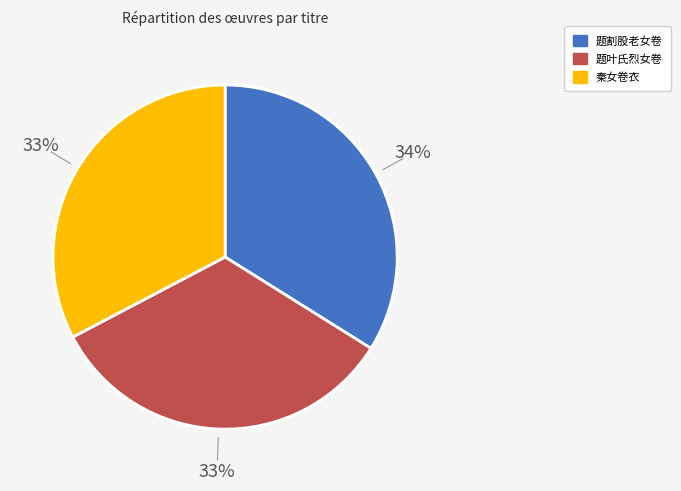

Is there a majority slice in this chart?

No